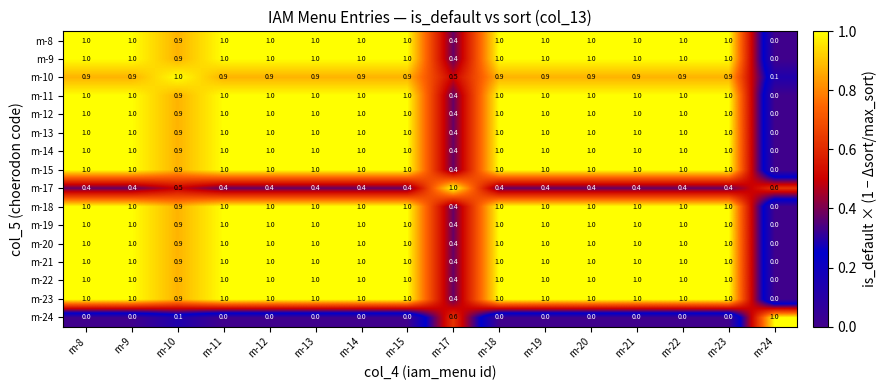

The value of m-21 at m-23 is 1.0. True or false?

True